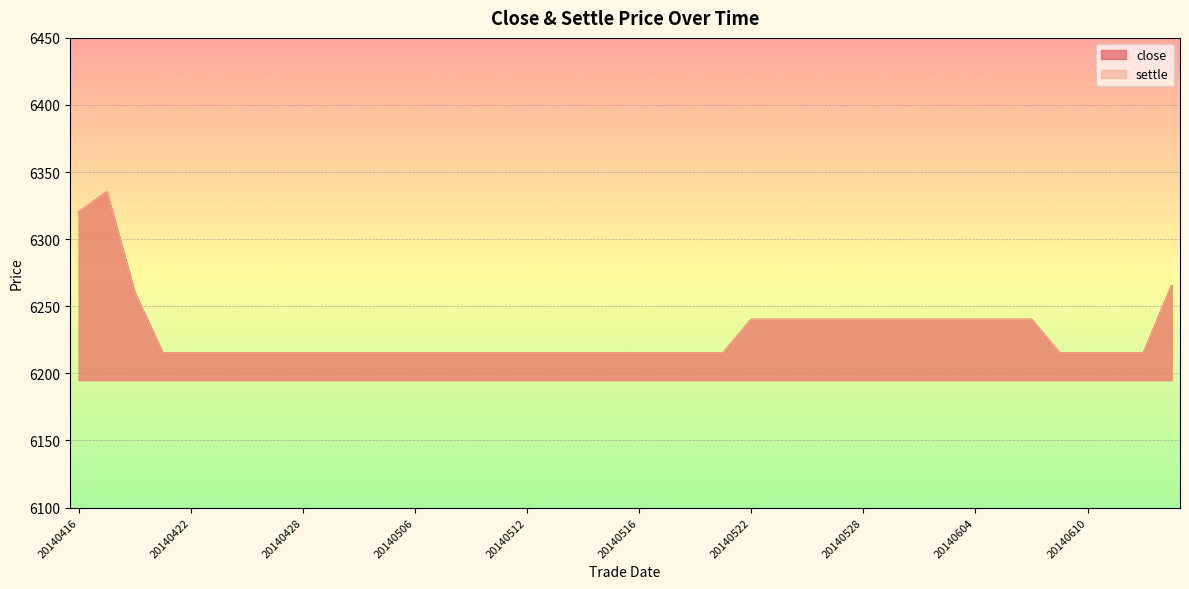

How many interior local peaks does the close series have?

1